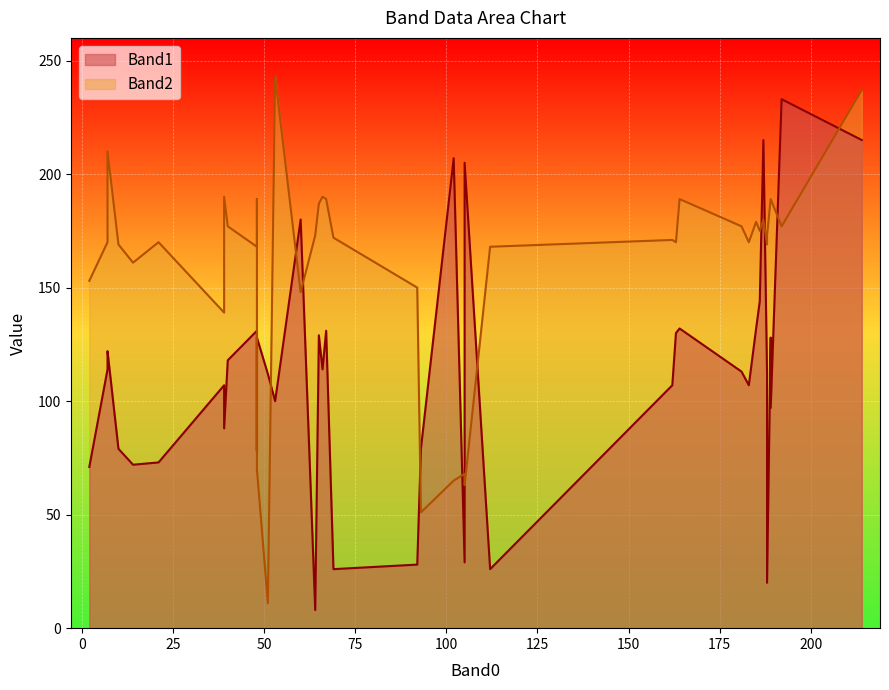

Reading left to right, list all the values displayed in this chart.

Band1: 69=26	7=114	53=100	189=128	51=112	164=132	185=132	162=107	40=118	187=215	188=20	21=73	186=144	14=72	189=97	39=107	64=8	188=112	214=215	65=129	163=130	105=29	112=26	93=79	67=131	183=107	181=113	102=207	7=122	48=78	192=233	92=28	105=205	60=180	66=114	10=79	2=71	48=131	48=128	39=88
Band2: 69=172	7=170	53=243	189=189	51=11	164=189	185=179	162=171	40=177	187=180	188=173	21=170	186=175	14=161	189=189	39=139	64=173	188=169	214=237	65=187	163=170	105=68	112=168	93=51	67=189	183=170	181=177	102=65	7=210	48=189	192=177	92=150	105=63	60=148	66=190	10=169	2=153	48=168	48=70	39=190